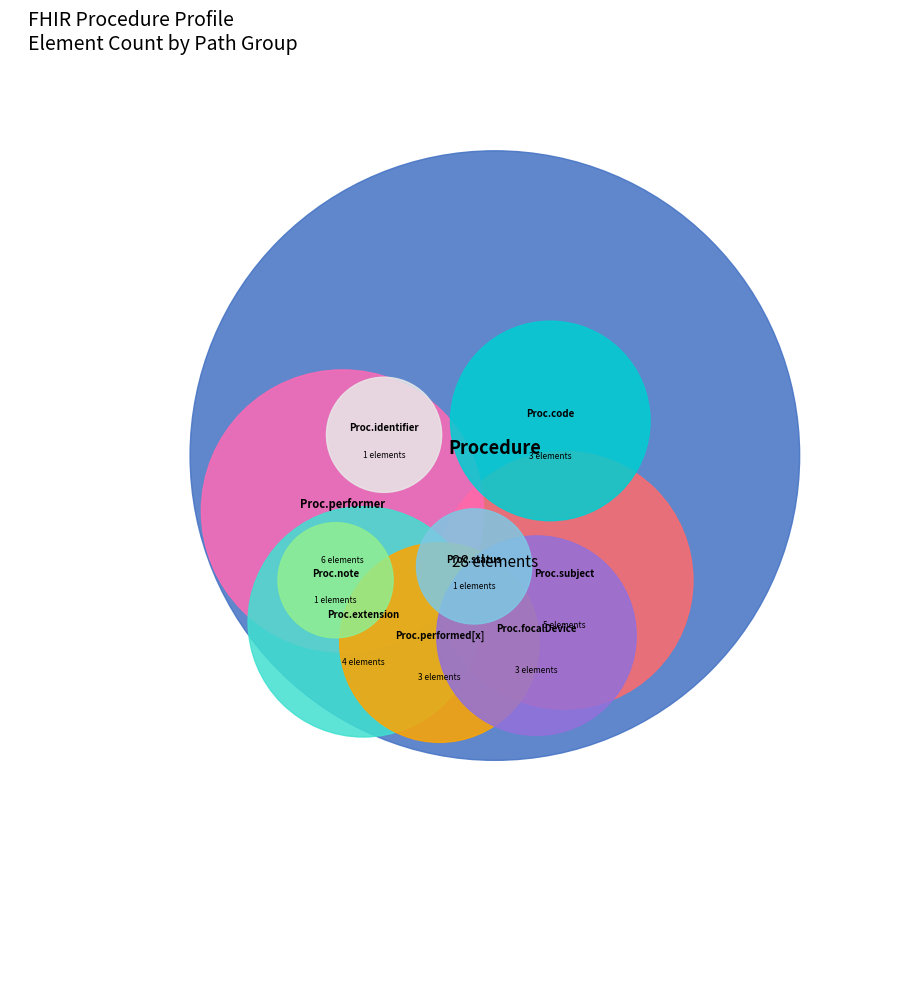

How much of the chart is everything except Procedure.note?

98.2%